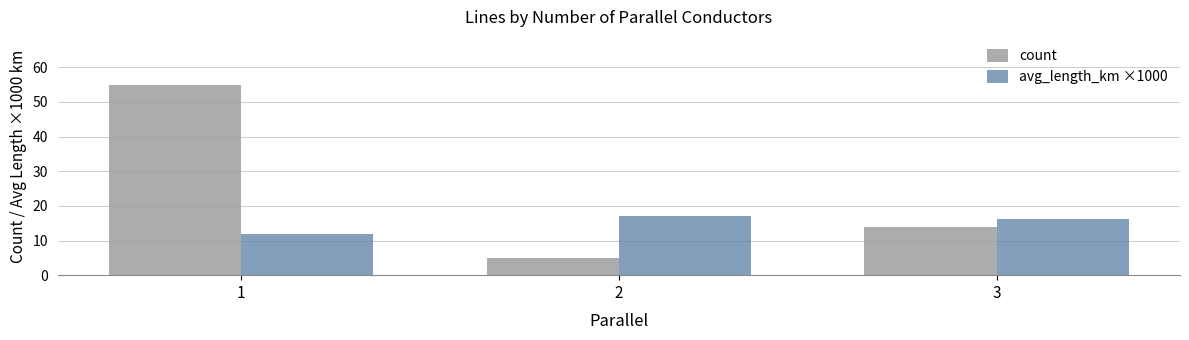

At how many categories does at least one series exceed 21?

1